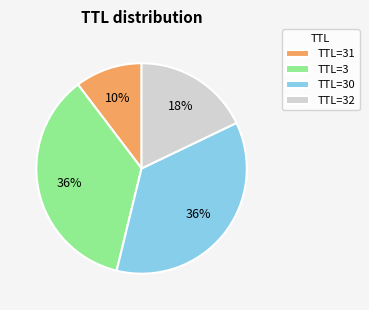

Is there a majority slice in this chart?

No